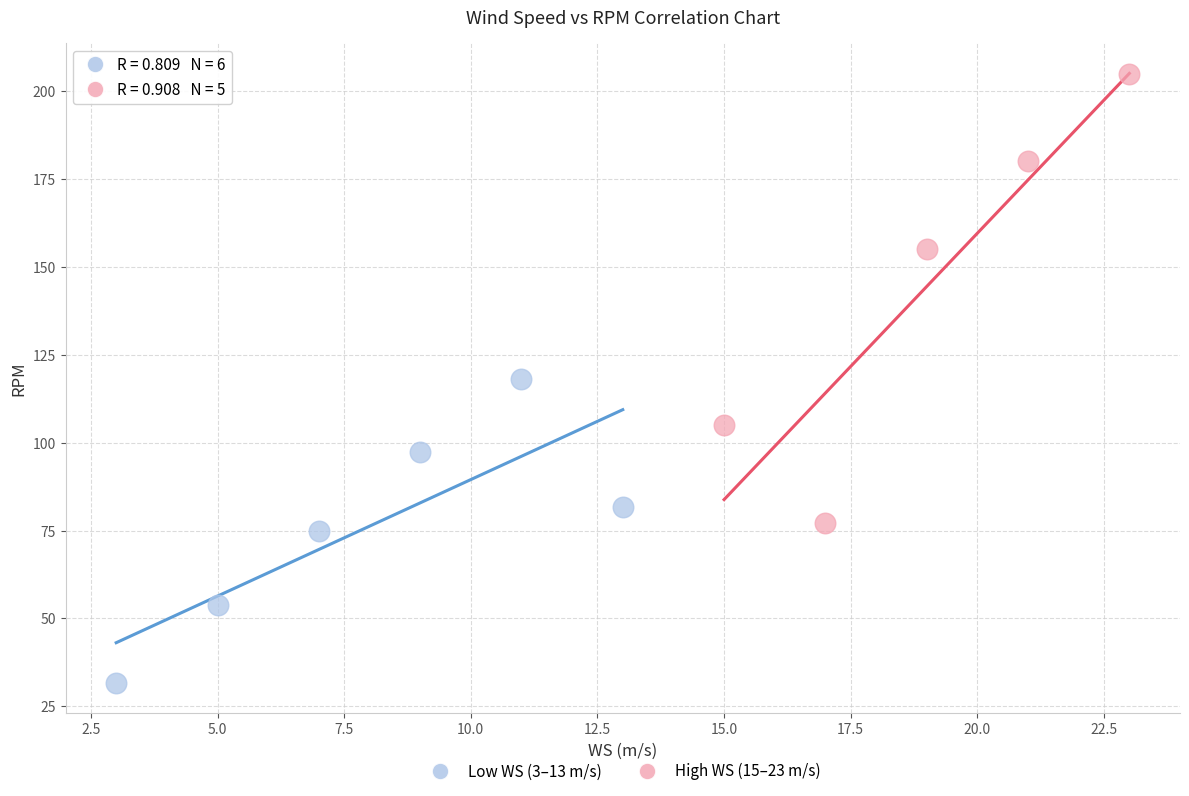

Which series reaches the maximum Y coordinate?

High WS (15–23 m/s)